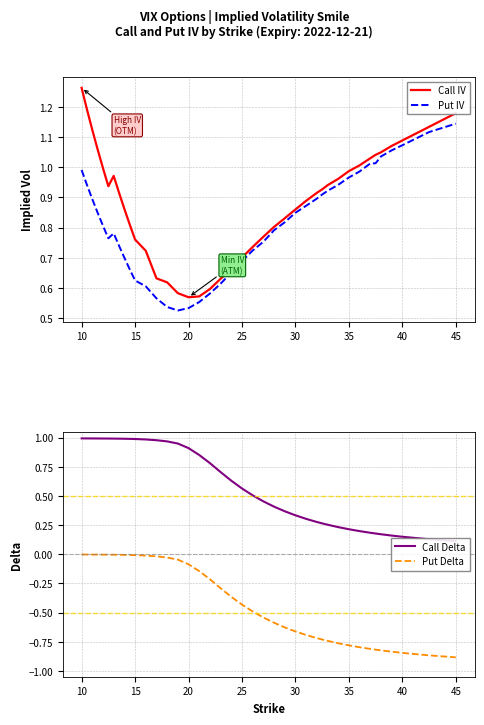

What are all the series names shown in the legend?

Call IV, Put IV, Call Delta, Put Delta